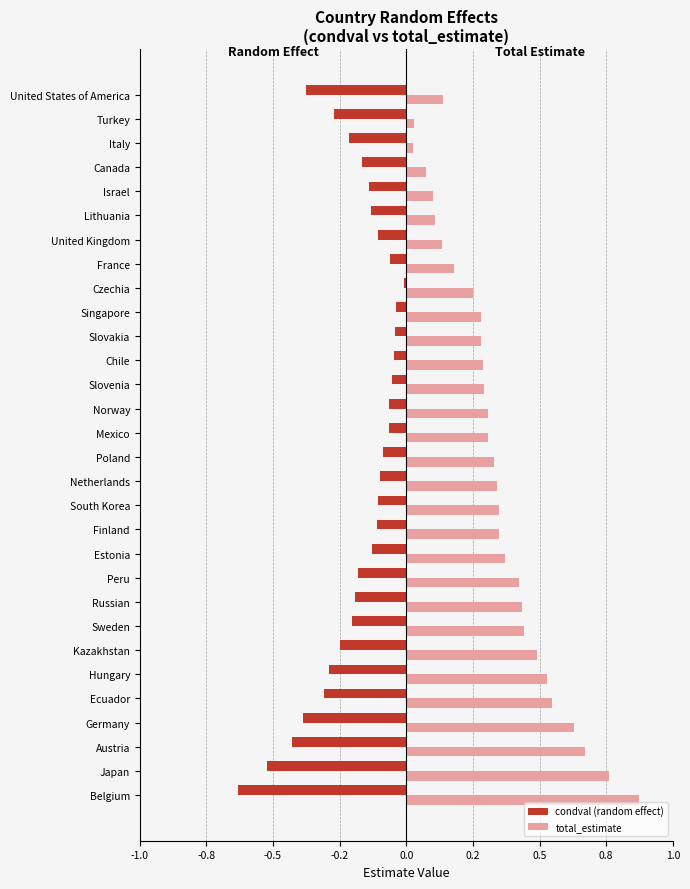

What are all the series names shown in the legend?

condval (random effect), total_estimate